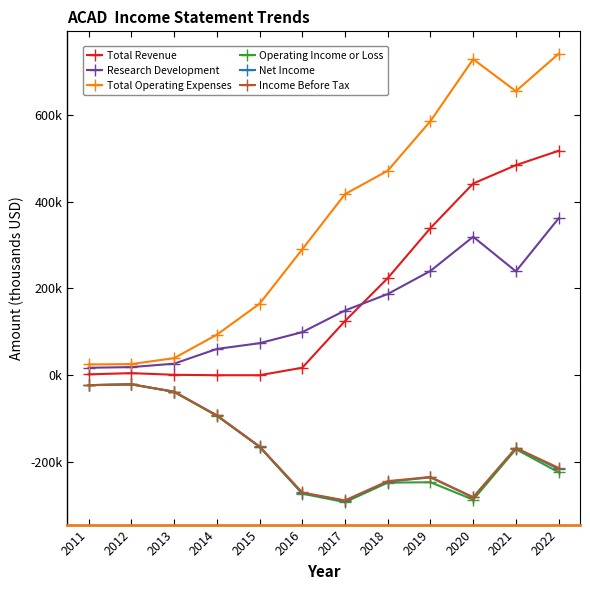

Is this an area chart (filled region under the line)?

No